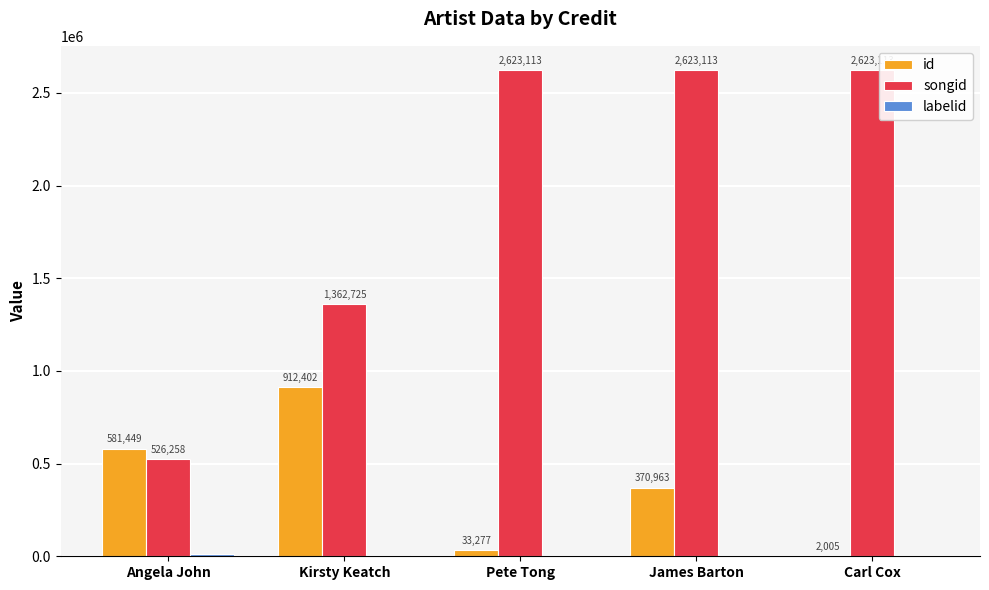

The id series shows 912402 at Kirsty Keatch. True or false?

True